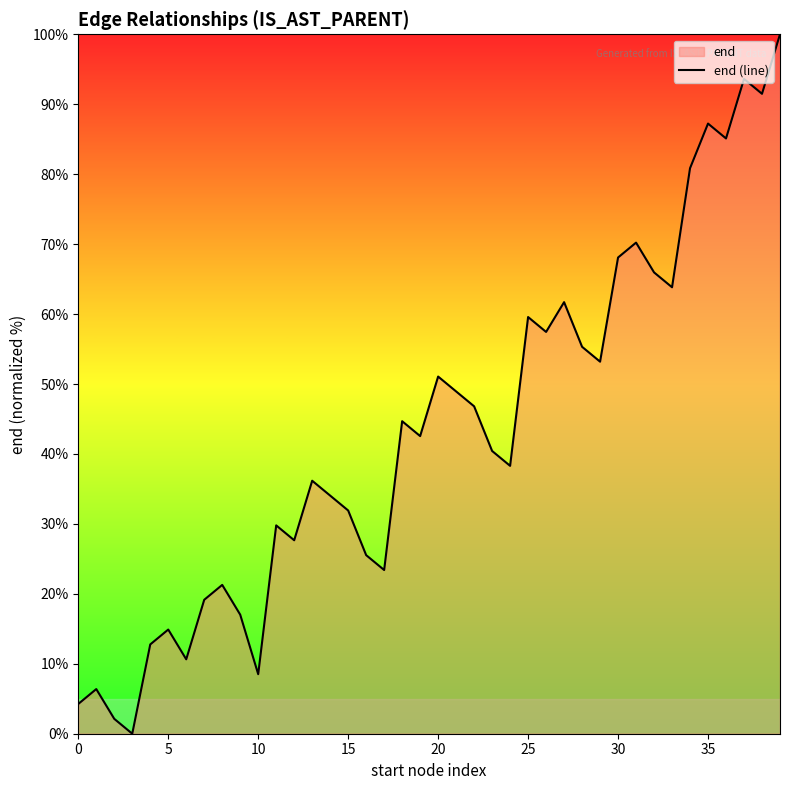

Reading left to right, extract all data points from this chart.

4.3	6.4	2.1	0.0	12.8	14.9	10.6	19.1	21.3	17.0	8.5	29.8	27.7	36.2	34.0	31.9	25.5	23.4	44.7	42.6	51.1	48.9	46.8	40.4	38.3	59.6	57.4	61.7	55.3	53.2	68.1	70.2	66.0	63.8	80.9	87.2	85.1	93.6	91.5	100.0